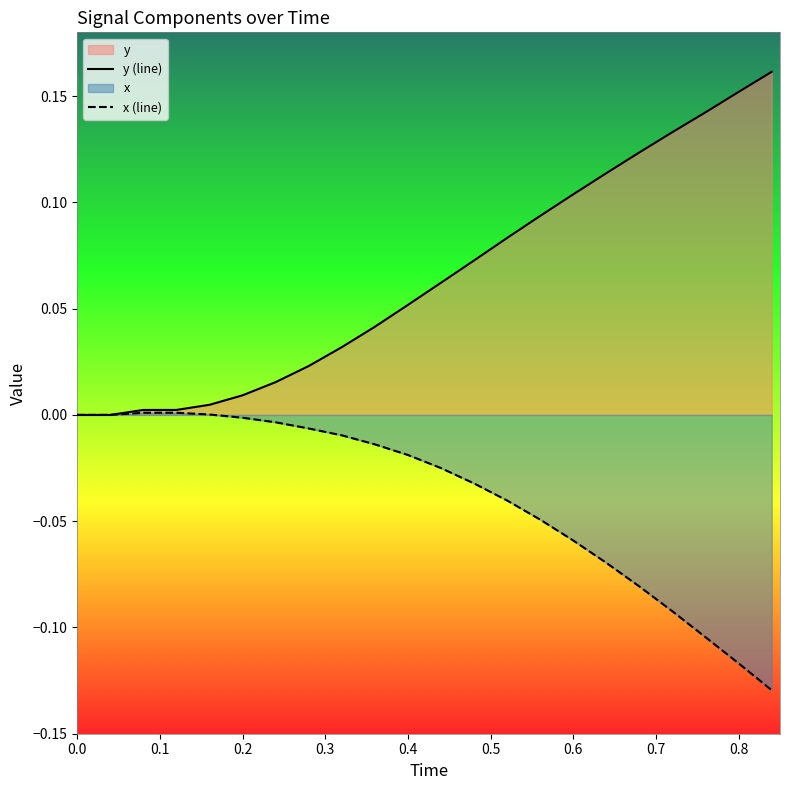

True or false: y (line) has a value of 0.1 at 21.

False